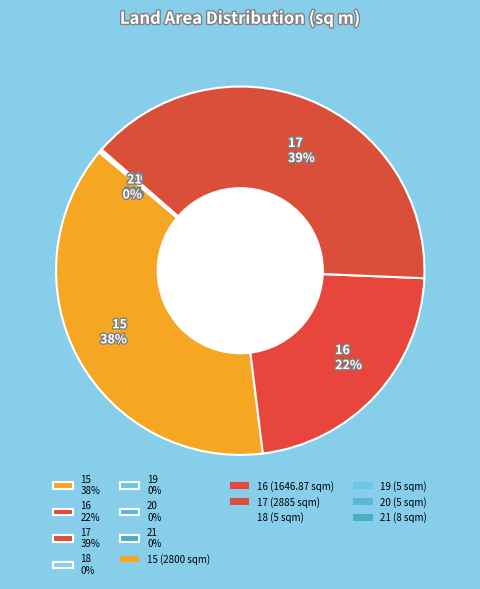

Is 16 22% the majority of the pie?

No